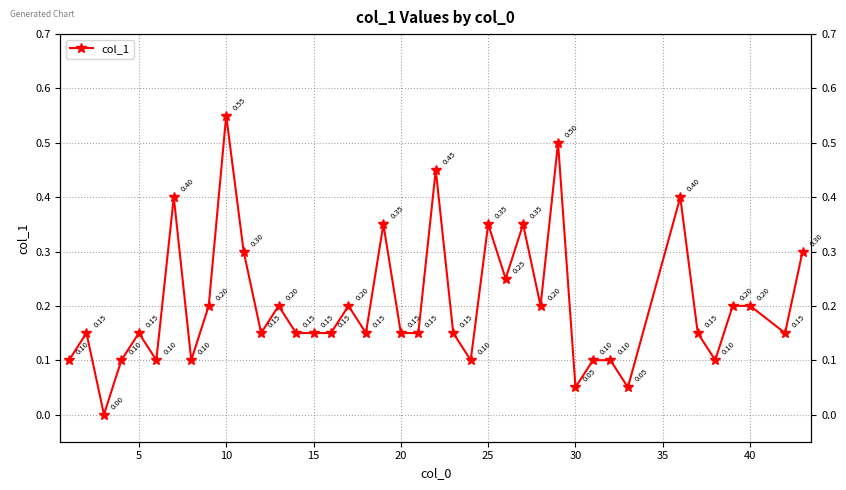

How many interior local valleys (lower than both neighbors) does the data have?

12